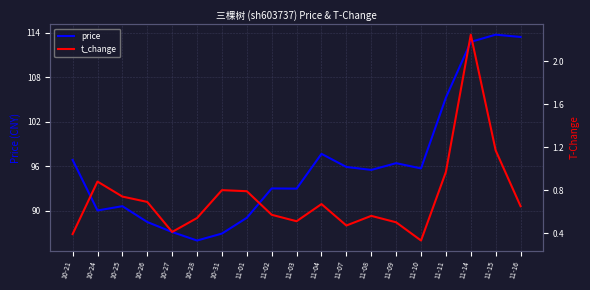

True or false: price and t_change cross at least once.

False